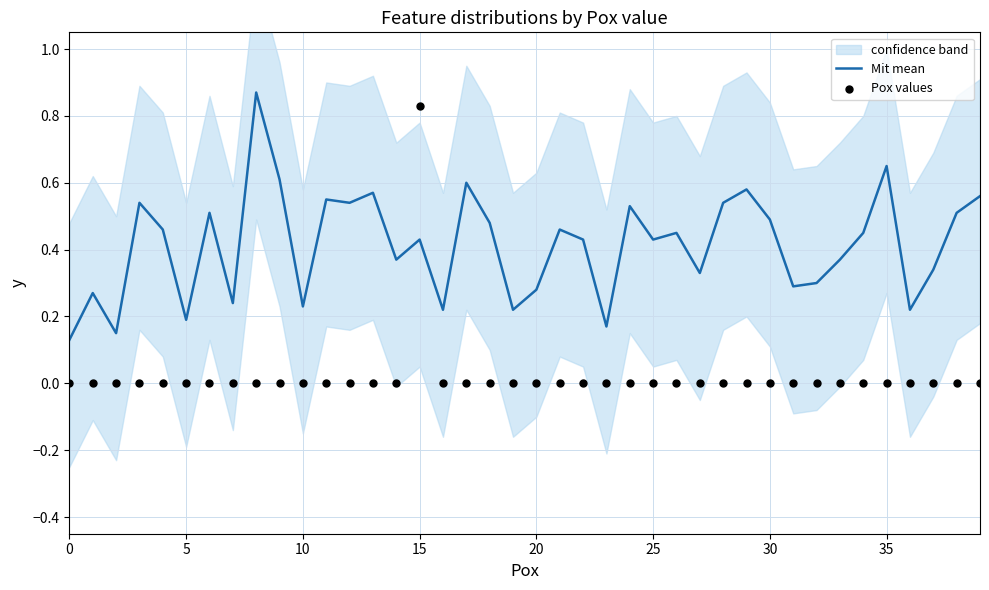

At which category is the sum across all series the highest?

15